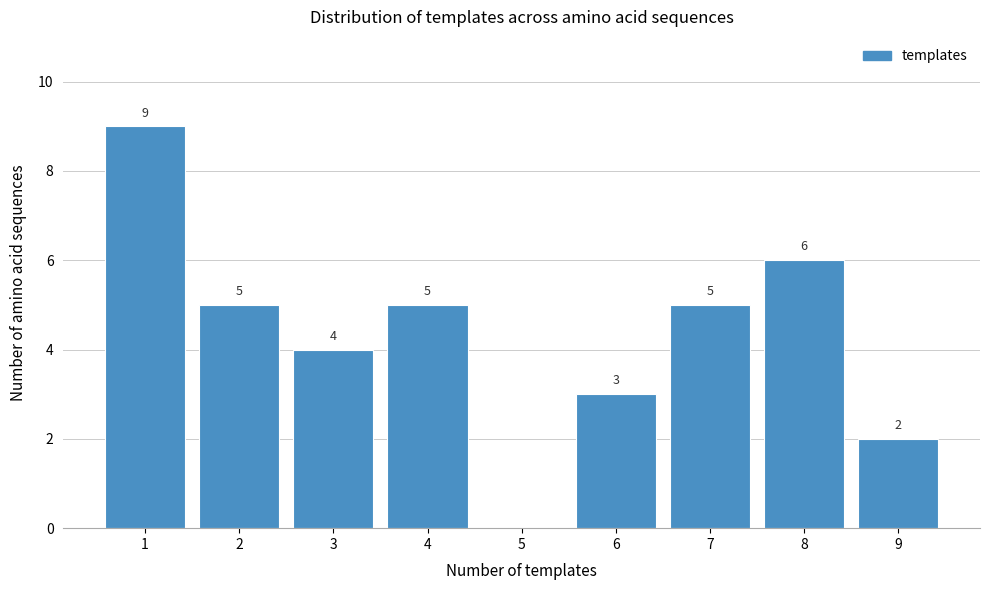

Reading left to right, transcribe all the data shown in this chart.

1=9	2=5	3=4	4=5	5=0	6=3	7=5	8=6	9=2